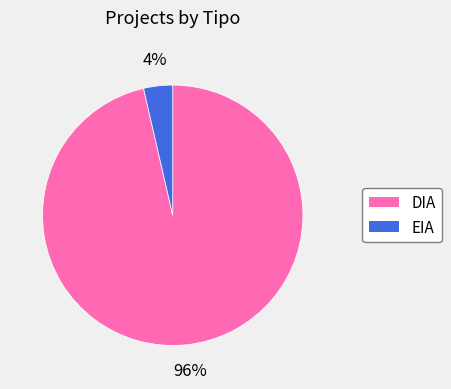

Is the sum of EIA and DIA greater than half?

Yes